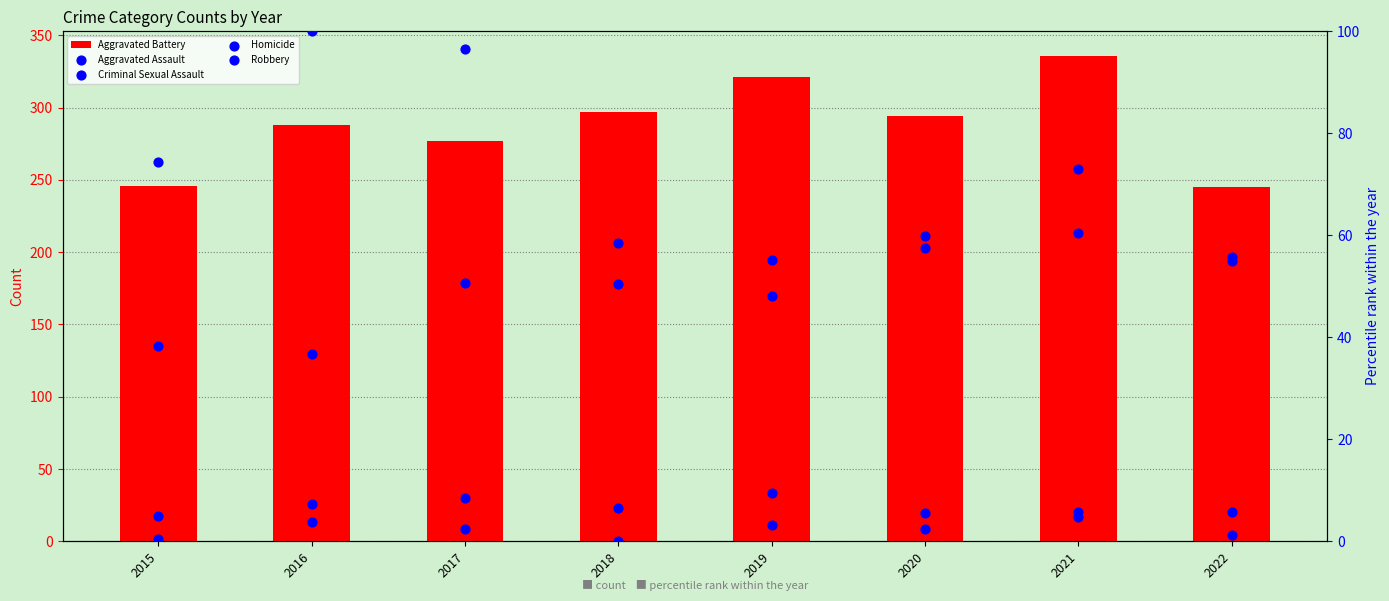

Which series reaches the maximum Y coordinate?

Aggravated Battery